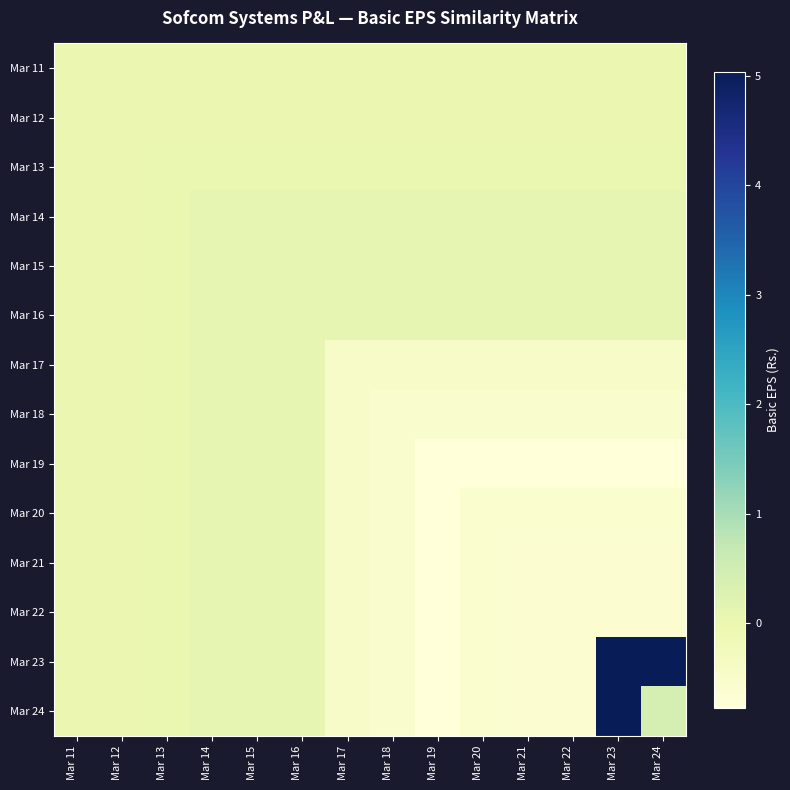

Which series has the widest spread of values?

Mar 23